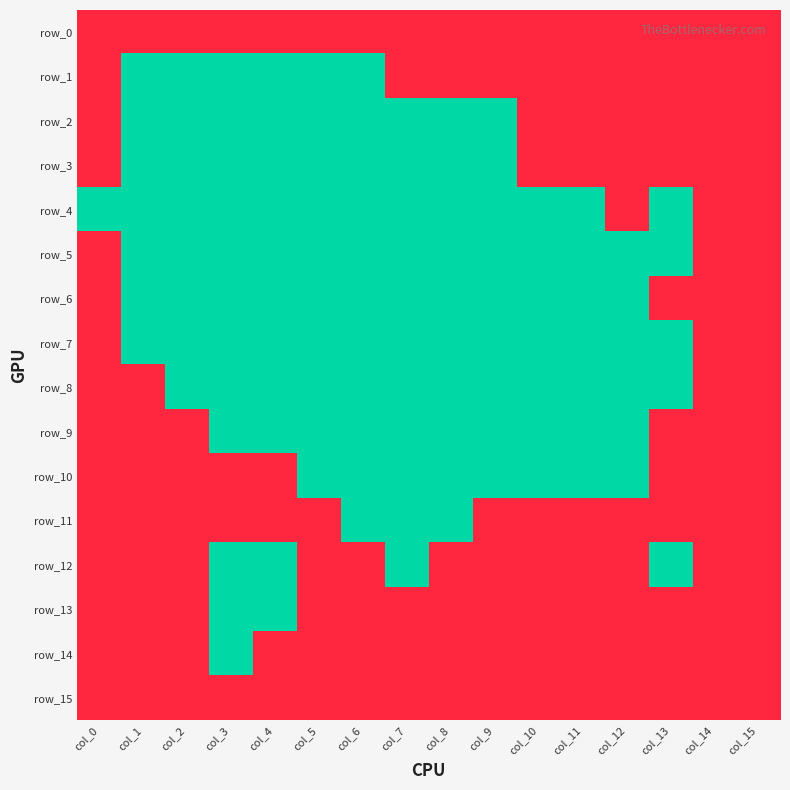

Between col_0 and col_10, which series saw the biggest shift?

row_5